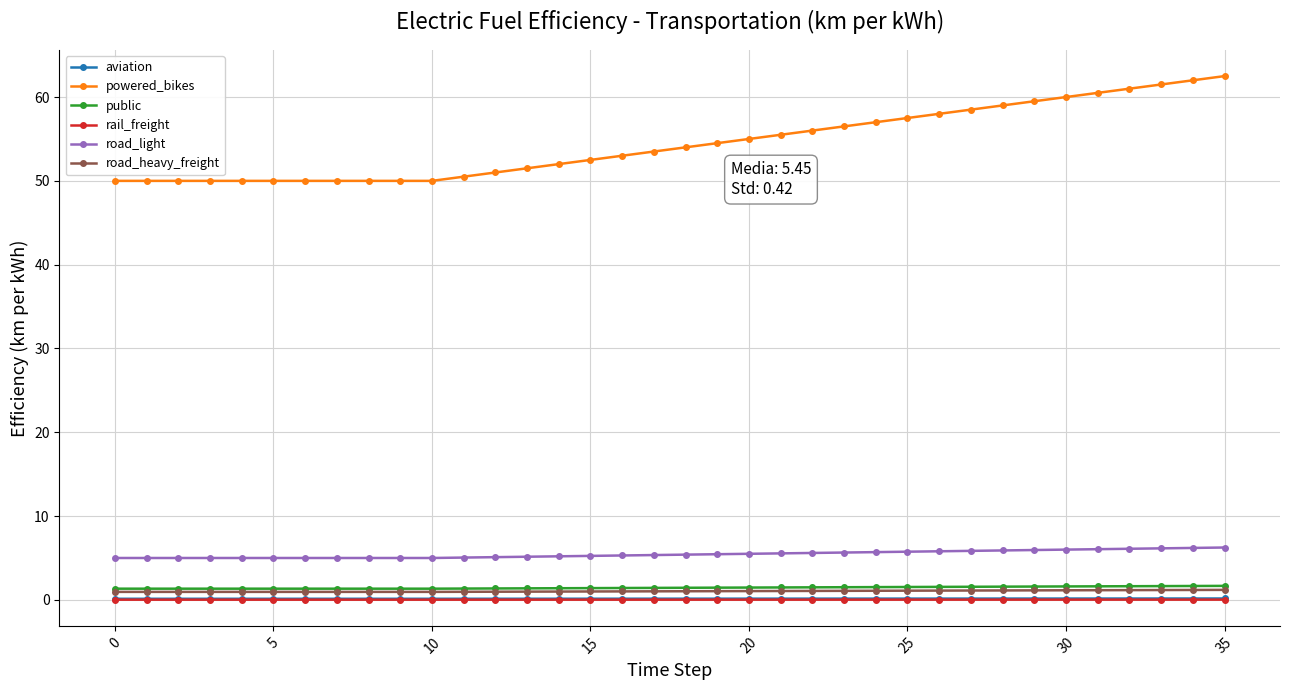

Which series has the largest total across all categories?

powered_bikes